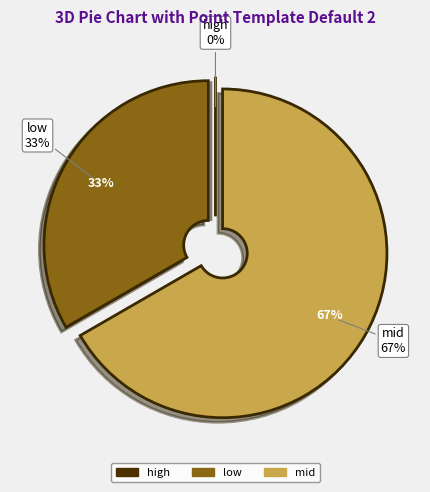

Which slice is the smallest?

high